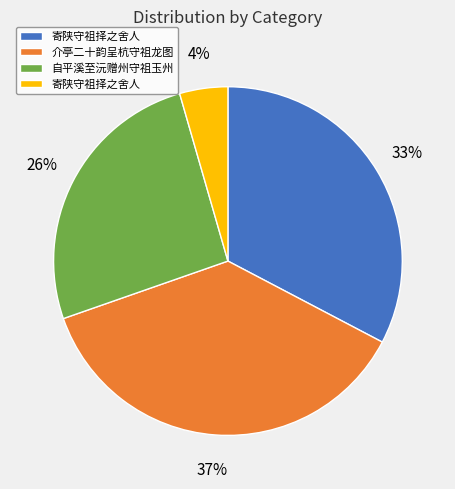

To the nearest percent, what is the average slice percentage?

25%